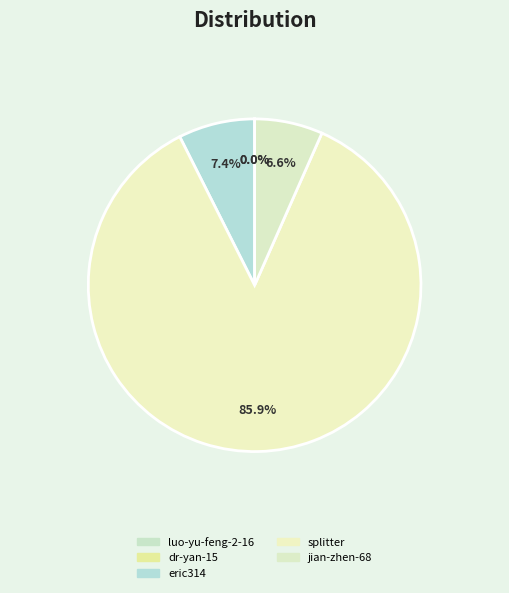

To the nearest percent, what percentage of the pie is jian-zhen-68?

7%